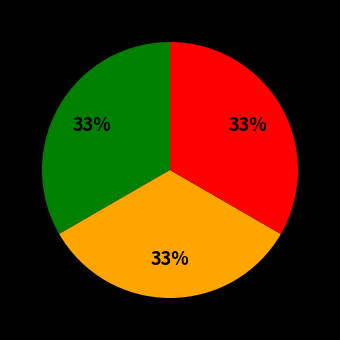

To the nearest percent, what is the average slice percentage?

33%